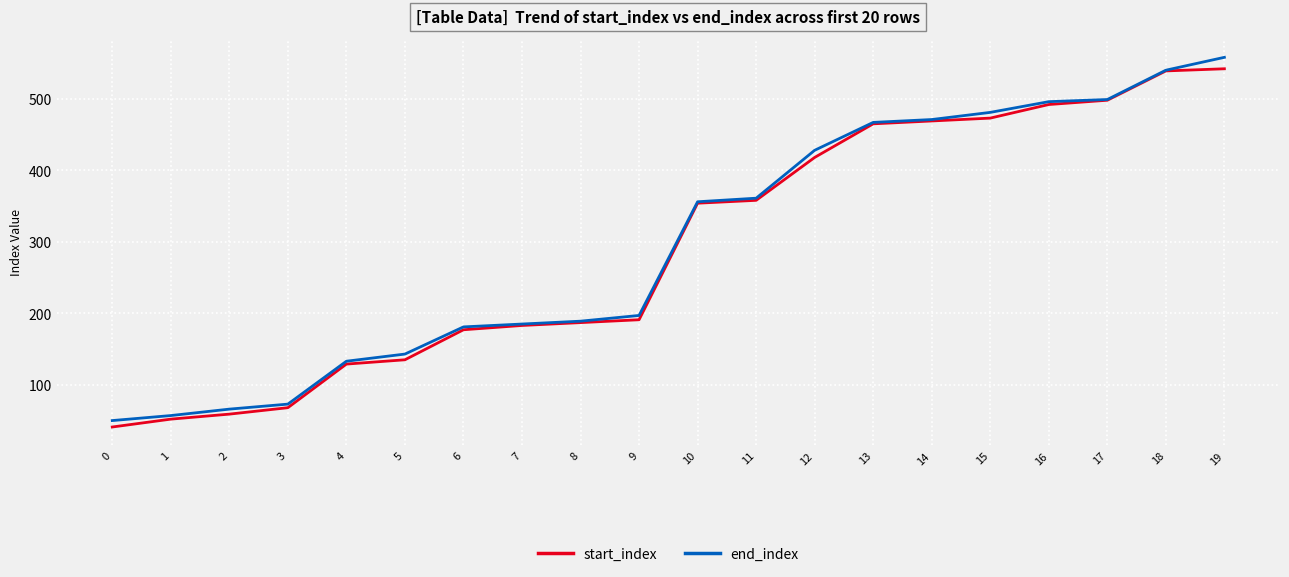

What is the difference between the maximum and minimum values in the start_index series?

501